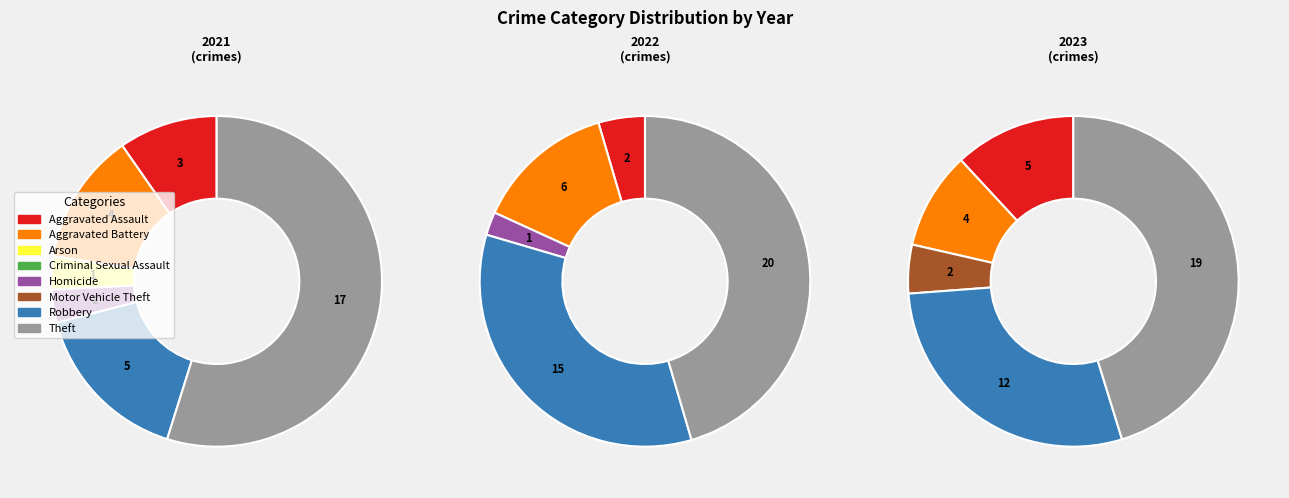

Do values_2021 and 4 together represent more than half of the pie?

No